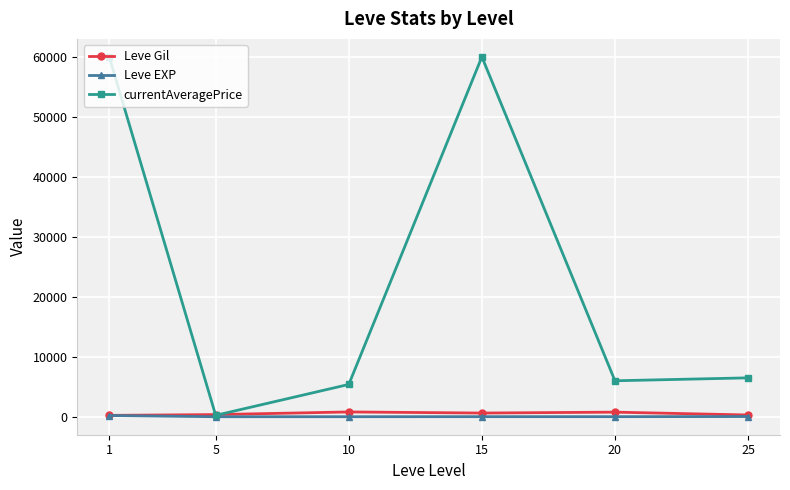

Rank the series by their maximum value, from highest to lowest.

currentAveragePrice, Leve Gil, Leve EXP